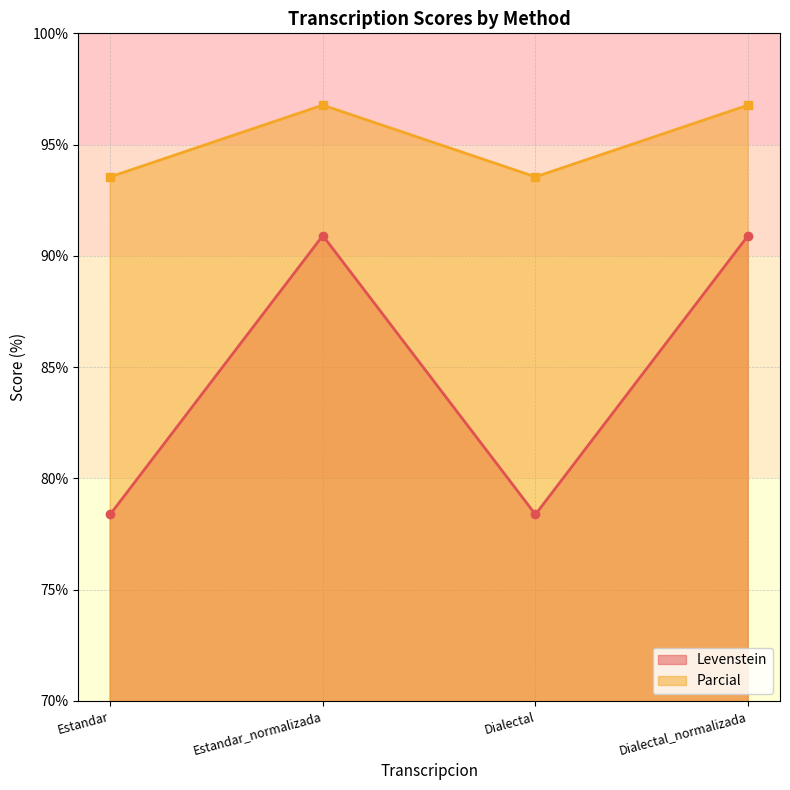

Does the chart have visible grid lines?

Yes